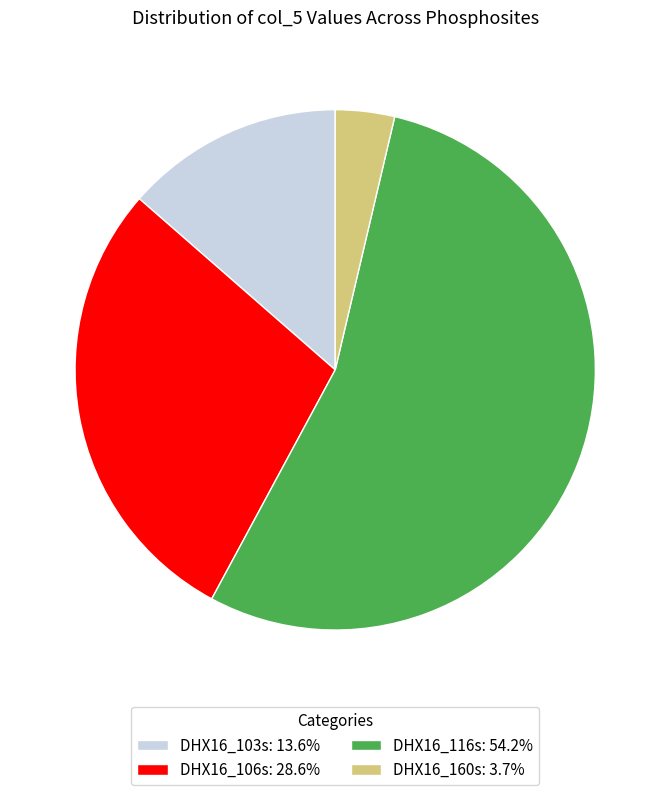

Rank the categories by value from lowest to highest.

DHX16_160s, DHX16_103s, DHX16_106s, DHX16_116s